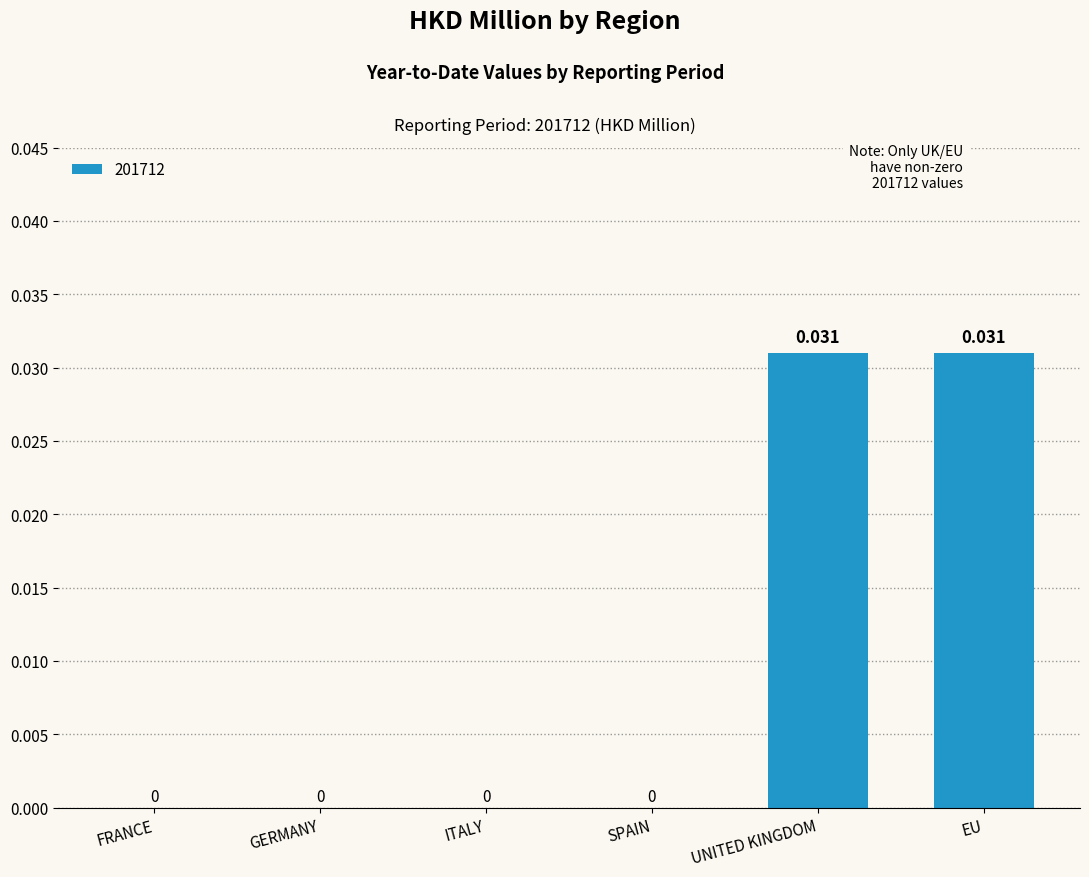

How many categories are shown in the chart?

6